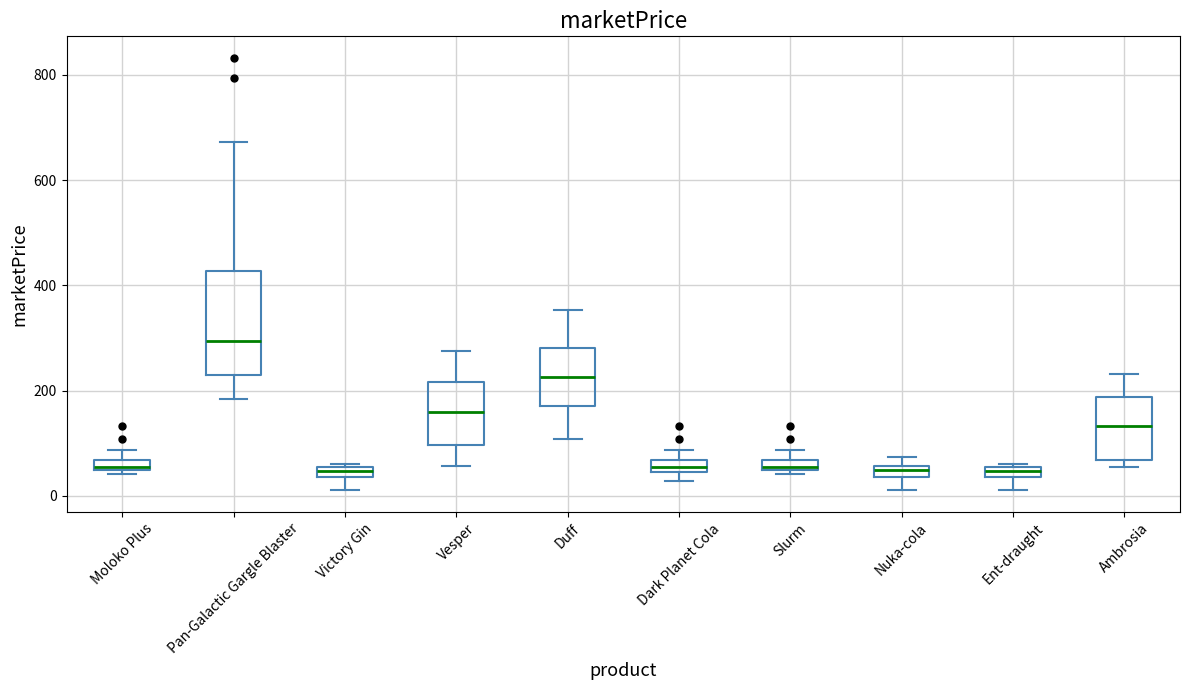

Which box has the highest median line?

Pan-Galactic Gargle Blaster